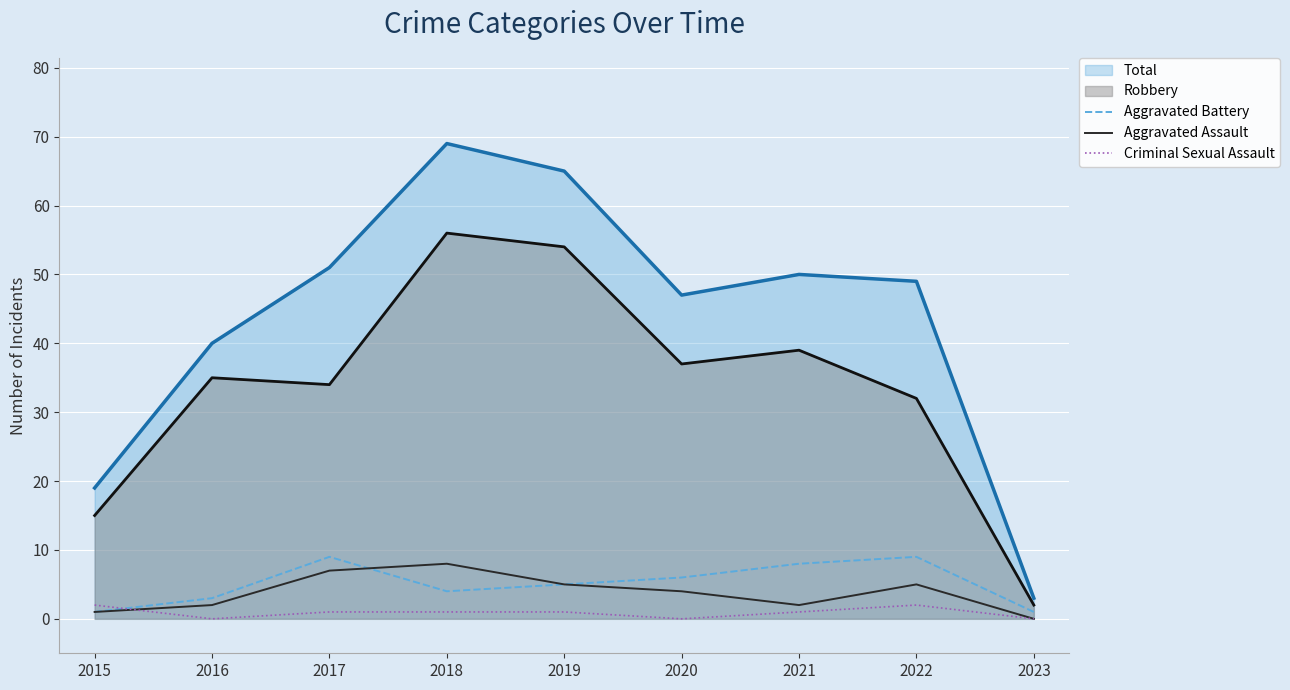

What is the difference between the highest and lowest values at 2018?

68